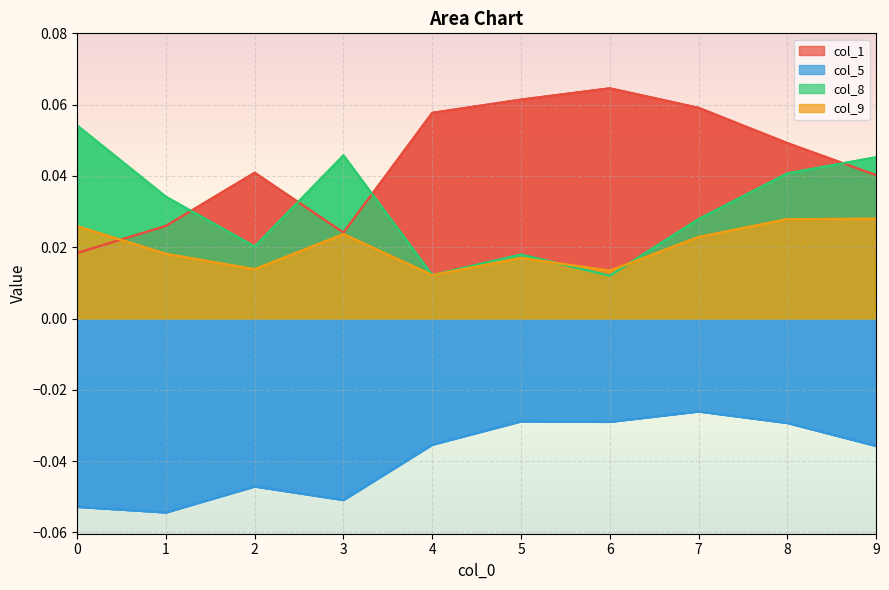

Which label corresponds to the largest value in the chart?

6